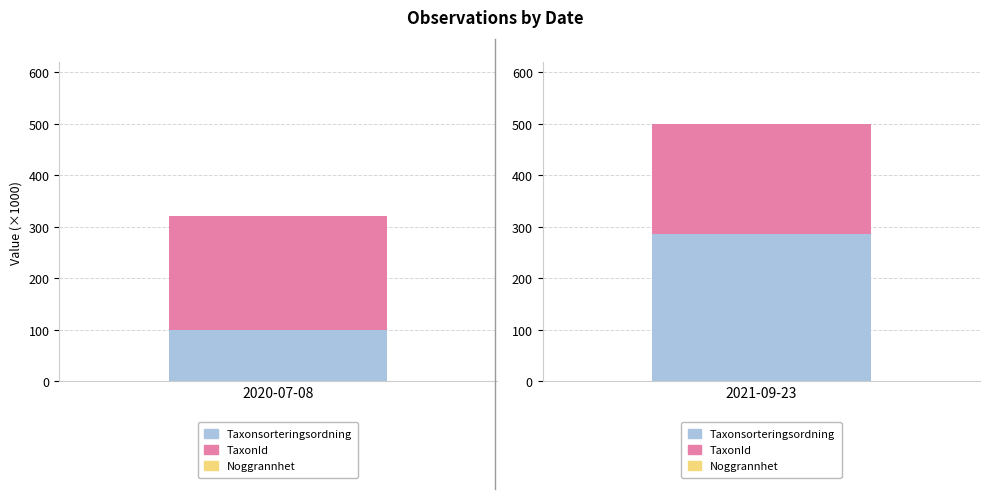

Between 2021-09-23 and 2021-09-23, which is larger?

2021-09-23